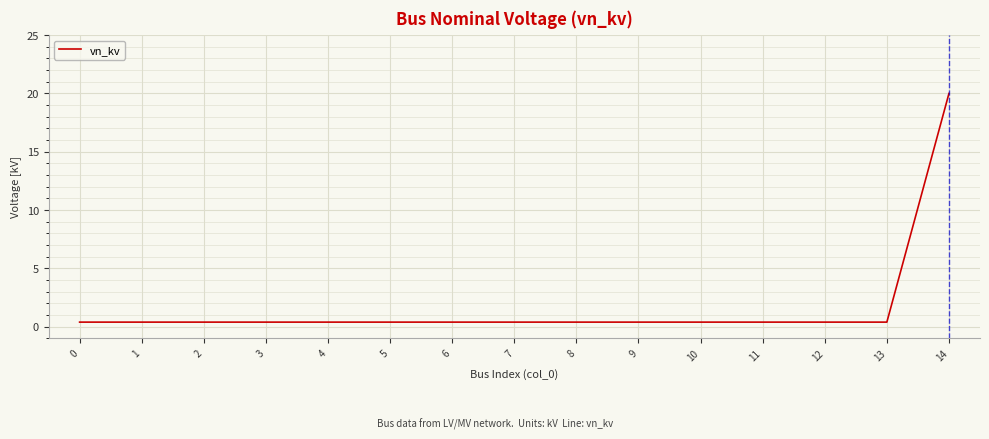

Reading left to right, what are all the values shown in this chart?

0.4	0.4	0.4	0.4	0.4	0.4	0.4	0.4	0.4	0.4	0.4	0.4	0.4	0.4	20.0